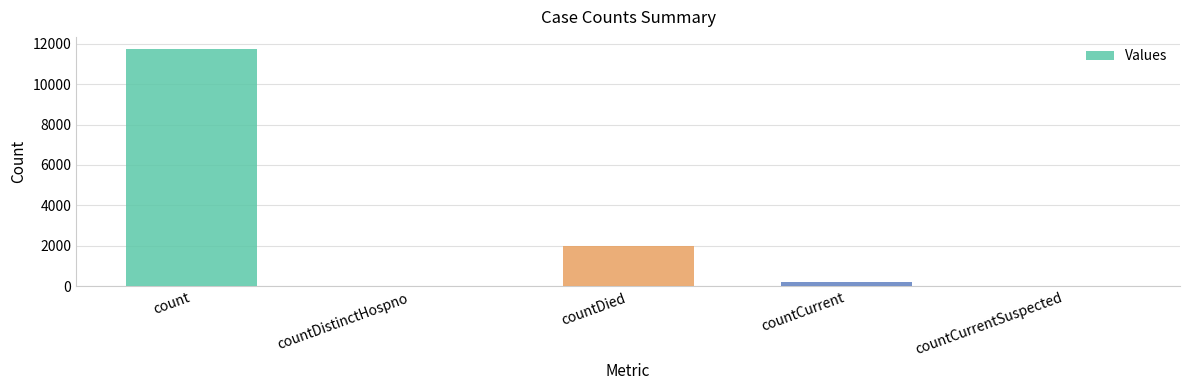

Which category has the highest value across all series?

count